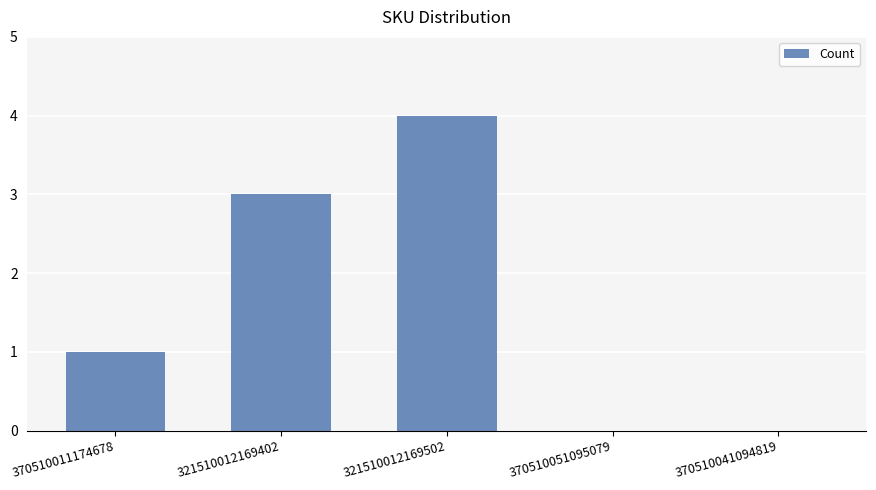

True or false: the data shows 4 at 321510012169502.

True